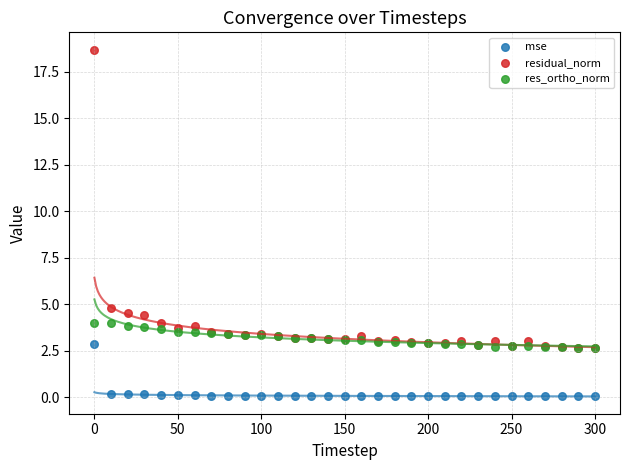

Across all series, what Y value is closest to 9?

4.8